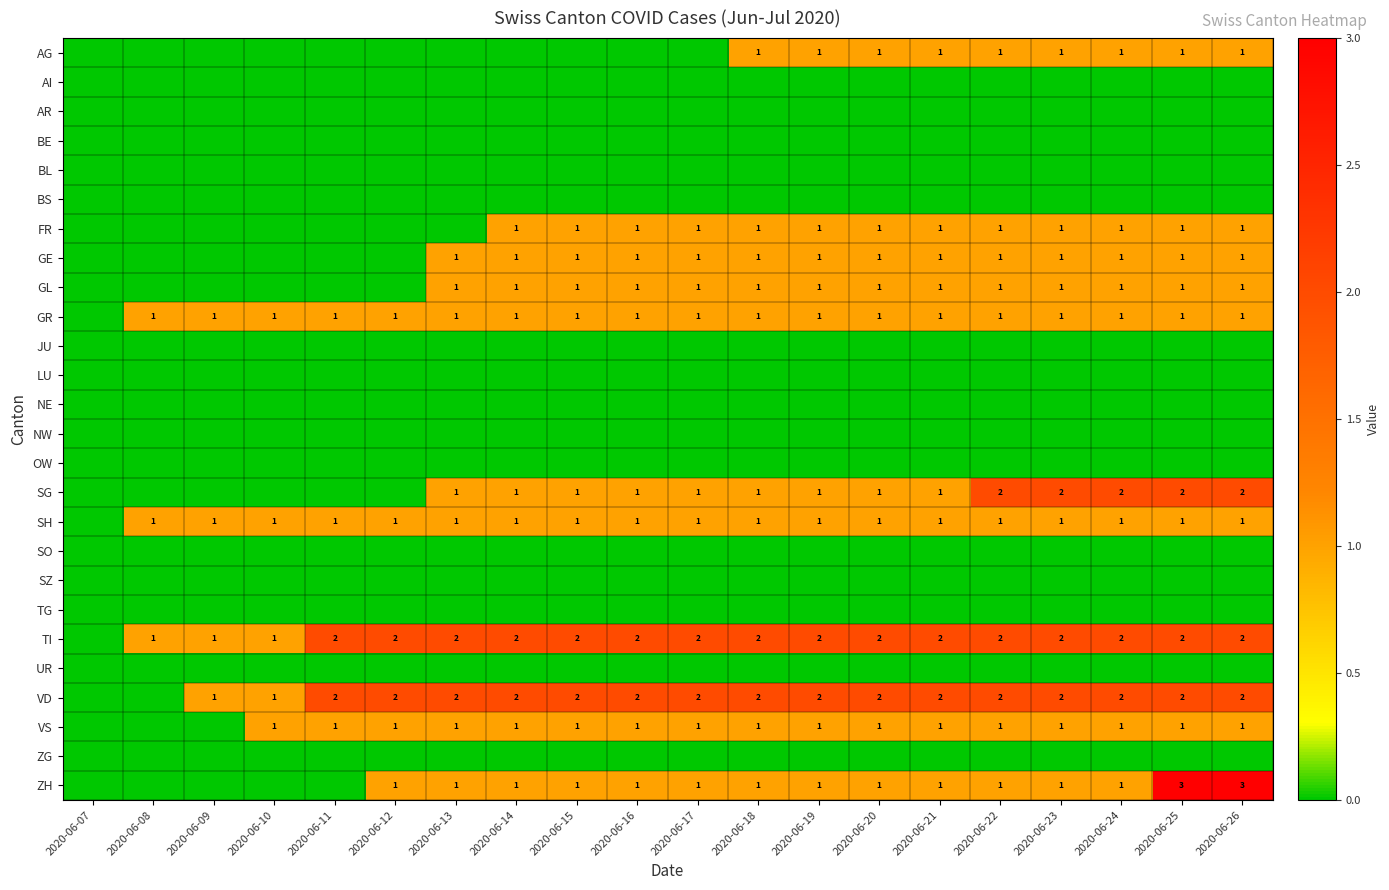

How many data points does each series have?

20